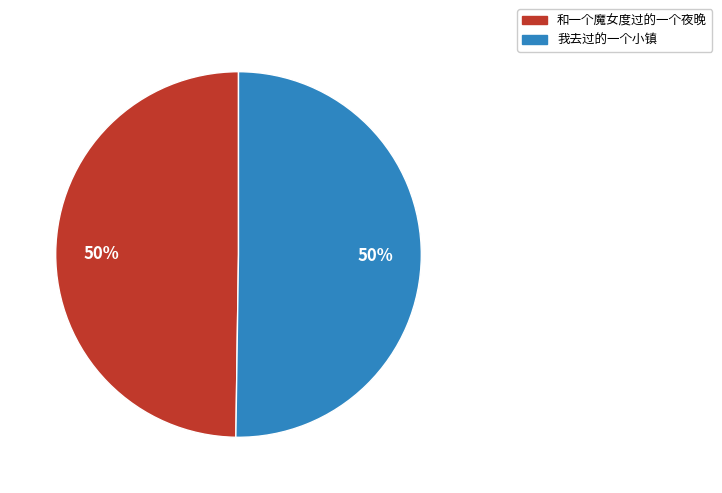

Approximately how many times larger is the value at 我去过的一个小镇 compared to 和一个魔女度过的一个夜晚?

1.0